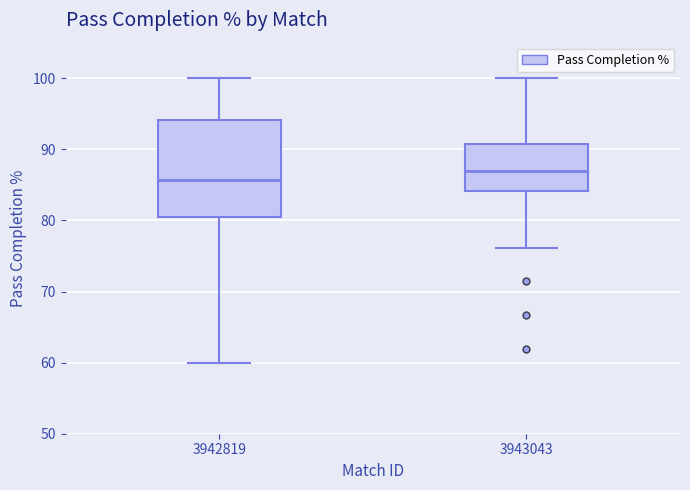

Reading left to right, read every box against the y-axis: the position of its median line, the range the box covers, and the ends of its whiskers. The values are not printed on the chart, so give them approximately, as read against the axis.

3942819: median 86, box 80 to 94, whiskers 60 to 100
3943043: median 87, box 84 to 91, whiskers 76 to 100